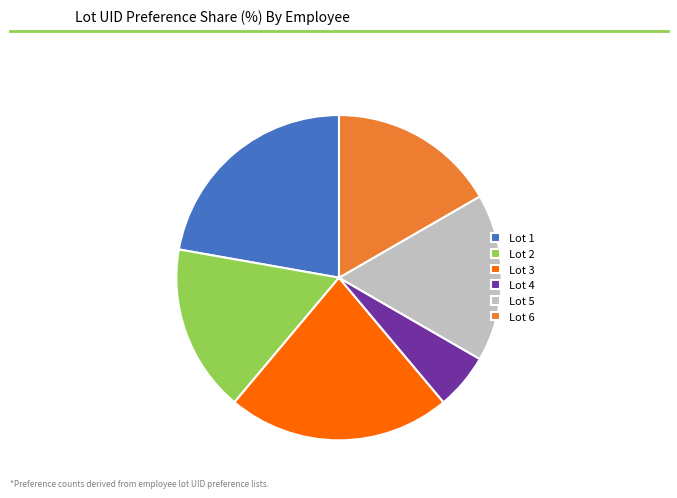

Is there any slice that represents more than half of the pie?

No